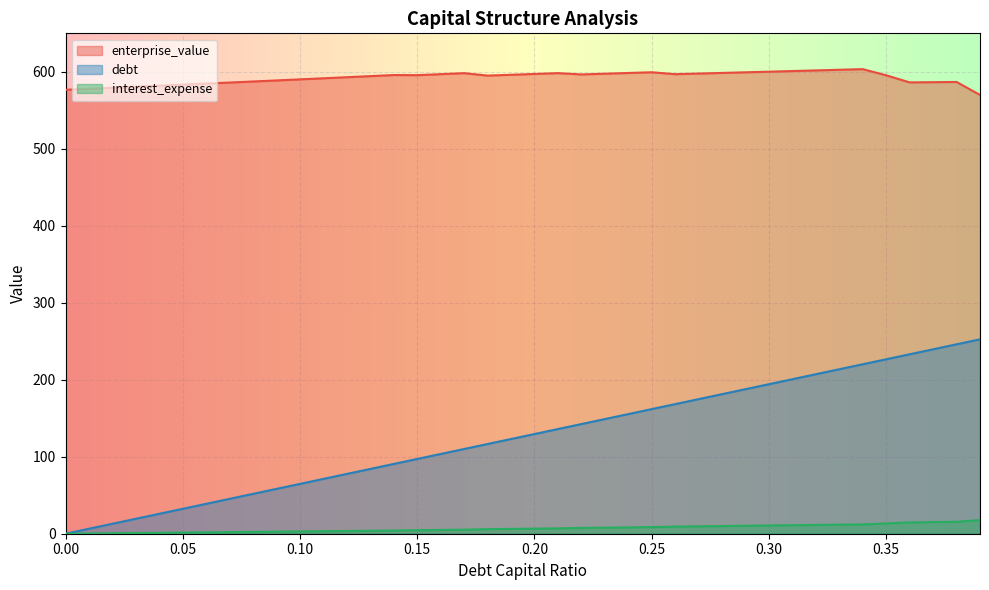

Rank the series by their average value, from highest to lowest.

enterprise_value, debt, interest_expense